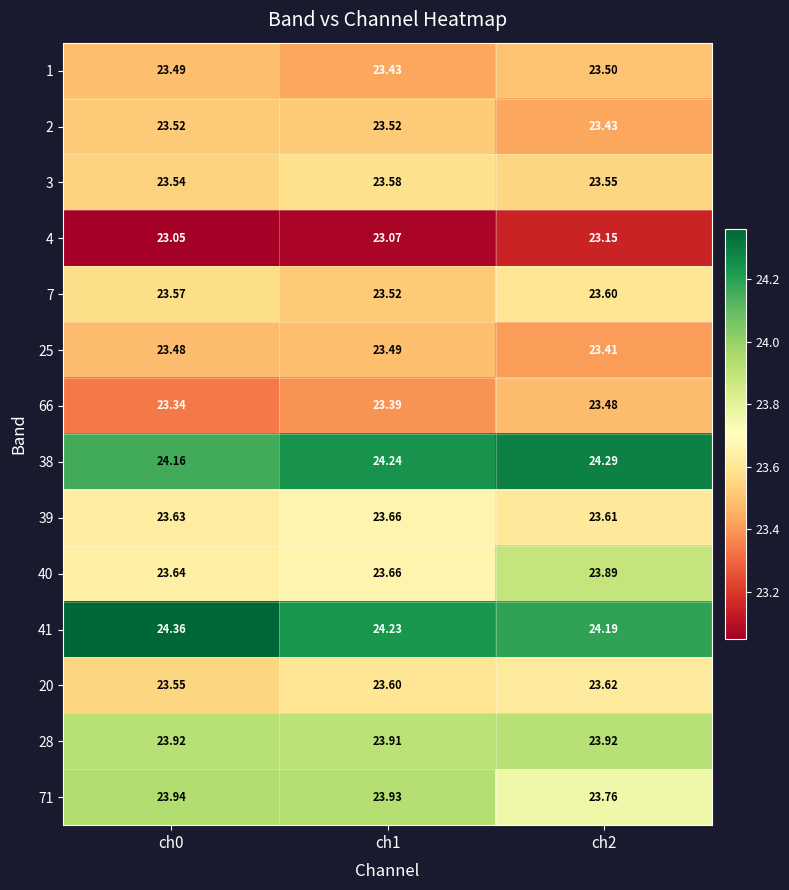

Is the value of 4 at ch0 greater than the value of 20 at ch2?

No